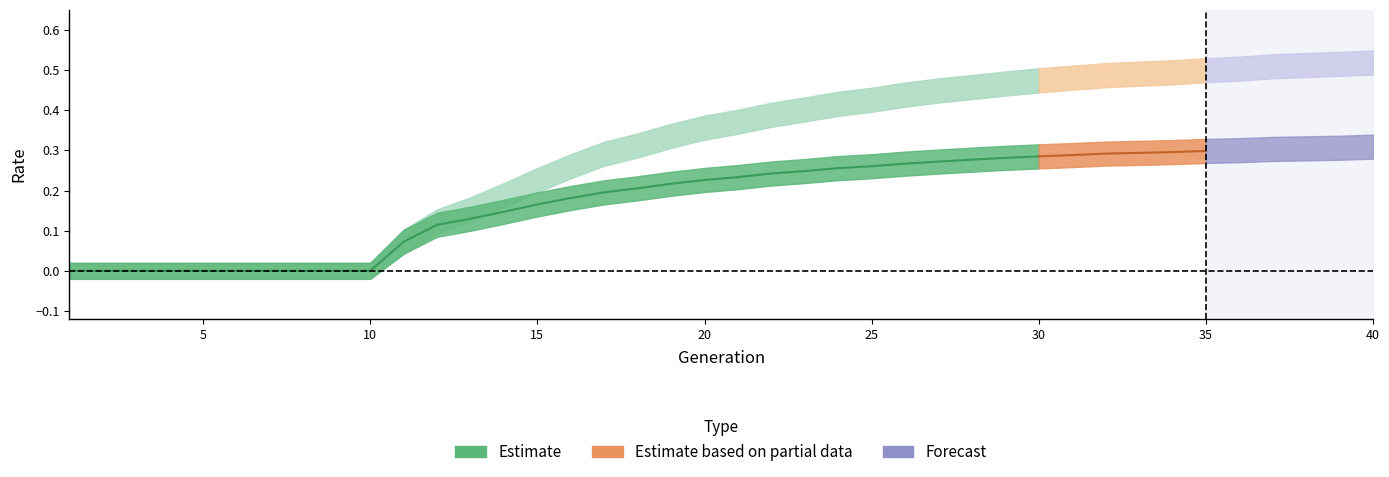

Reading left to right, extract all data points from this chart.

rate_dr: 0.0	0.0	0.0	0.0	0.0	0.0	0.0	0.0	0.0	0.0	0.1	0.1	0.1	0.1	0.2	0.2	0.2	0.2	0.2	0.2	0.2	0.2	0.2	0.3	0.3	0.3	0.3	0.3	0.3	0.3	0.3	0.3	0.3	0.3	0.3	0.3	0.3	0.3	0.3	0.3
rate_dr_upper: 0.0	0.0	0.0	0.0	0.0	0.0	0.0	0.0	0.0	0.0	0.1	0.1	0.2	0.2	0.2	0.2	0.2	0.2	0.2	0.3	0.3	0.3	0.3	0.3	0.3	0.3	0.3	0.3	0.3	0.3	0.3	0.3	0.3	0.3	0.3	0.3	0.3	0.3	0.3	0.3
rate_dr_lower: -0.0	-0.0	-0.0	-0.0	-0.0	-0.0	-0.0	-0.0	-0.0	-0.0	0.0	0.1	0.1	0.1	0.1	0.2	0.2	0.2	0.2	0.2	0.2	0.2	0.2	0.2	0.2	0.2	0.2	0.2	0.3	0.3	0.3	0.3	0.3	0.3	0.3	0.3	0.3	0.3	0.3	0.3
rate_has_drive: 0.0	0.0	0.0	0.0	0.0	0.0	0.0	0.0	0.0	0.0	0.1	0.1	0.2	0.2	0.2	0.3	0.3	0.3	0.3	0.4	0.4	0.4	0.4	0.4	0.4	0.4	0.4	0.5	0.5	0.5	0.5	0.5	0.5	0.5	0.5	0.5	0.5	0.5	0.5	0.5
rate_has_drive_upper: 0.0	0.0	0.0	0.0	0.0	0.0	0.0	0.0	0.0	0.0	0.1	0.2	0.2	0.2	0.3	0.3	0.3	0.3	0.4	0.4	0.4	0.4	0.4	0.4	0.5	0.5	0.5	0.5	0.5	0.5	0.5	0.5	0.5	0.5	0.5	0.5	0.5	0.5	0.5	0.5
rate_has_drive_lower: -0.0	-0.0	-0.0	-0.0	-0.0	-0.0	-0.0	-0.0	-0.0	-0.0	0.0	0.1	0.1	0.2	0.2	0.2	0.3	0.3	0.3	0.3	0.3	0.4	0.4	0.4	0.4	0.4	0.4	0.4	0.4	0.4	0.5	0.5	0.5	0.5	0.5	0.5	0.5	0.5	0.5	0.5